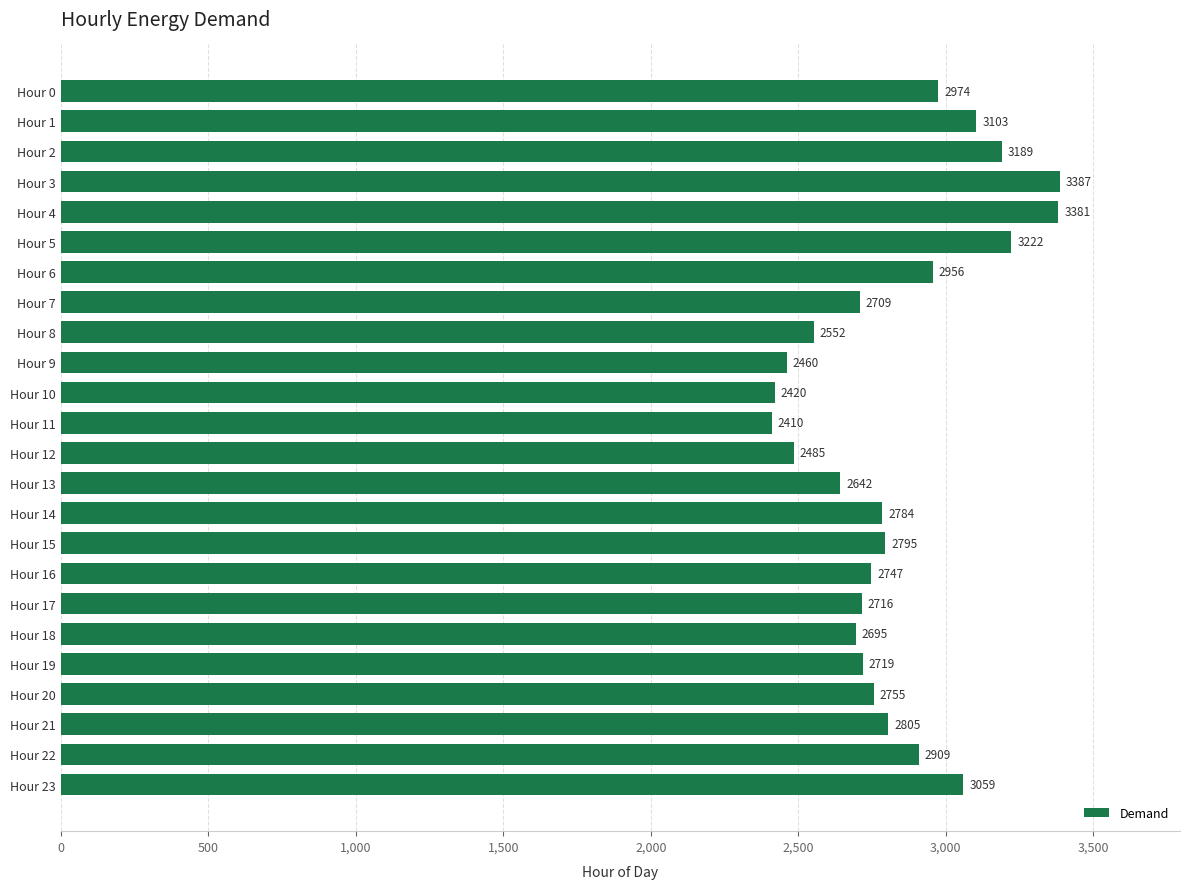

The chart shows a value of 697 at Hour 18. True or false?

False